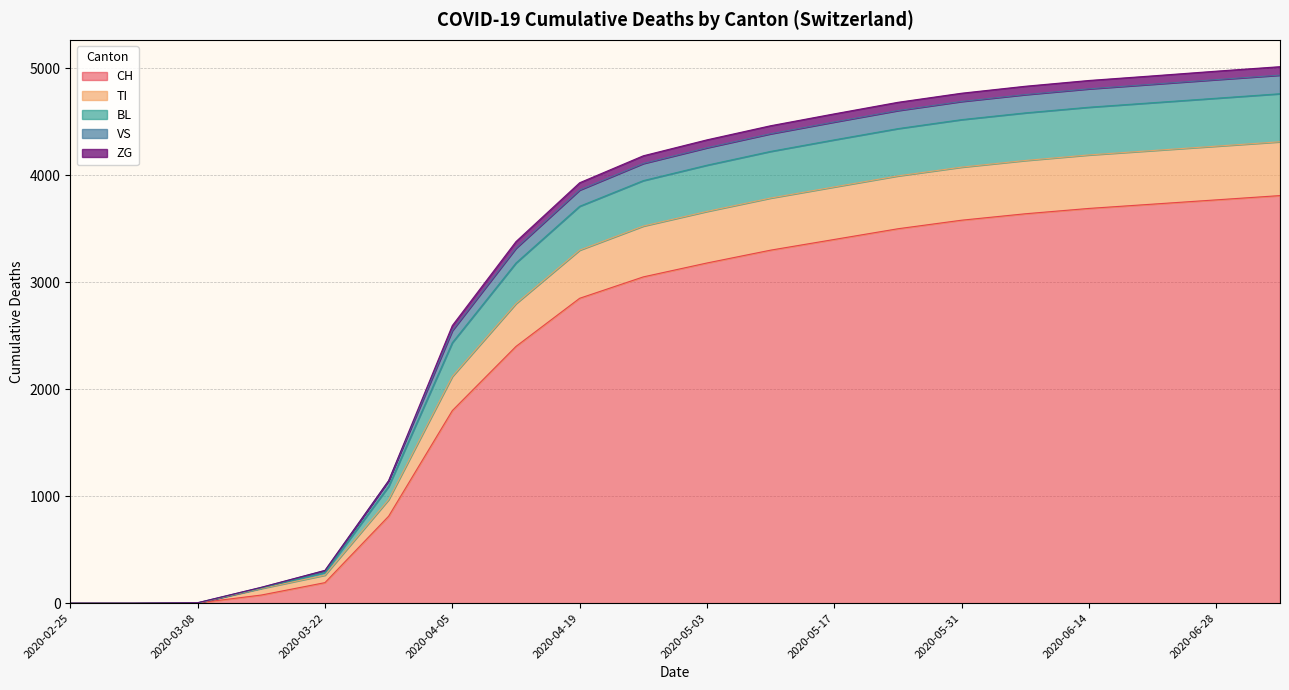

What is the sum of all CH values?

46783